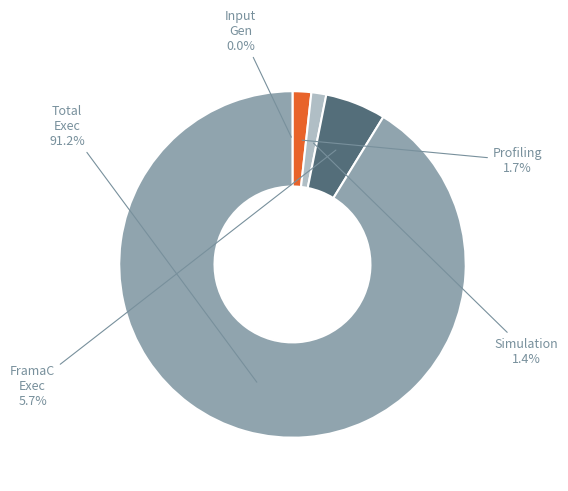

Does any single category account for the majority?

Yes